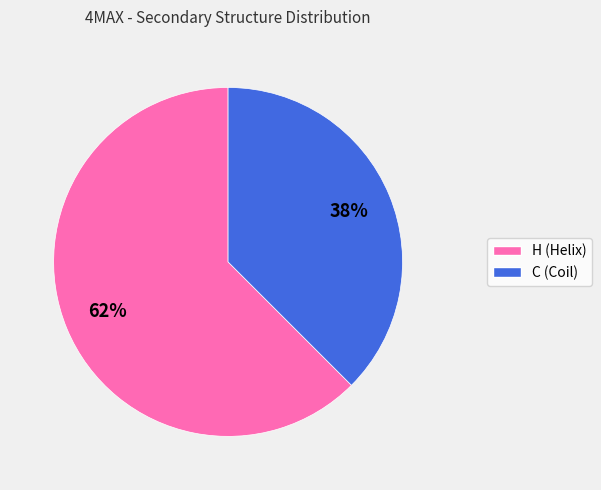

To the nearest percent, what is the combined percentage of C and H?

100%